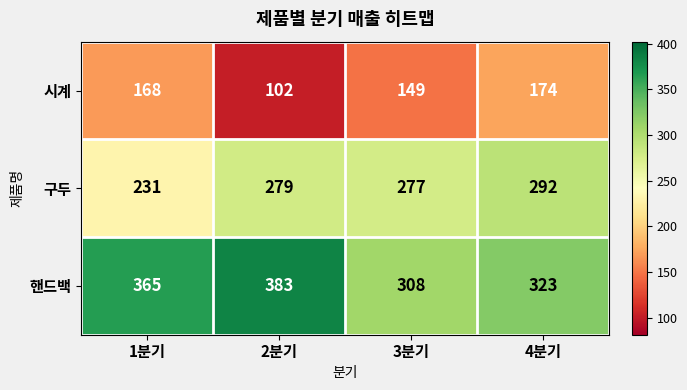

Rank the series by their average value, from highest to lowest.

핸드백, 구두, 시계